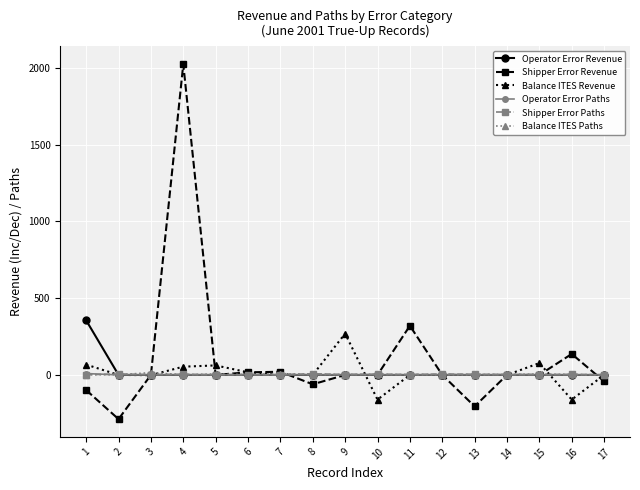

The Balance ITES Paths series shows 15.0 at 3. True or false?

True